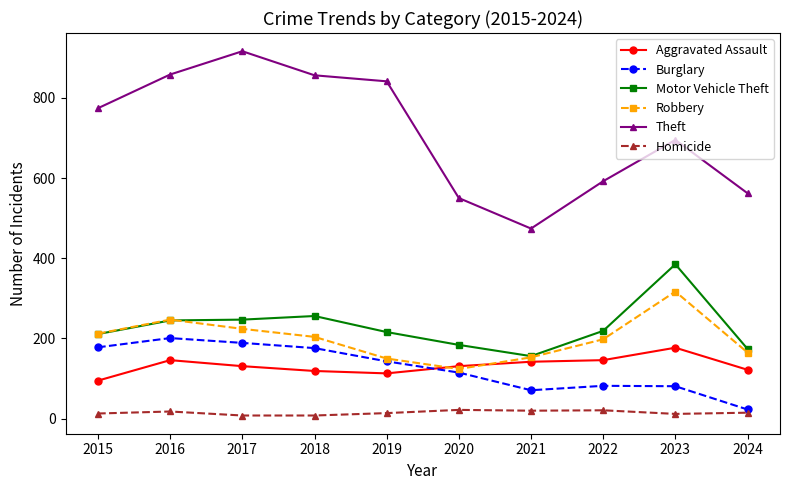

What is the lowest value of the Burglary series?

23